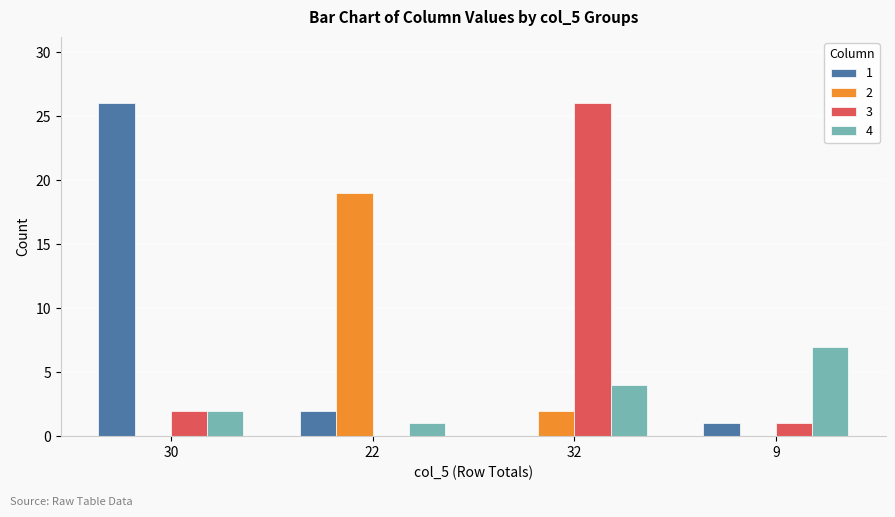

Reading right to left, list all the values displayed in this chart.

1: 1	0	2	26
2: 0	2	19	0
3: 1	26	0	2
4: 7	4	1	2